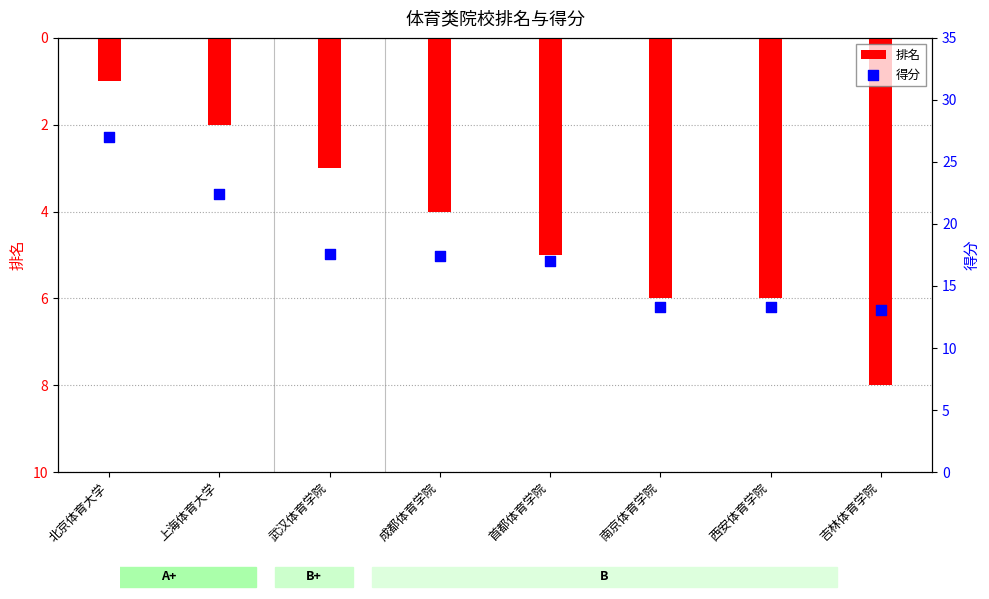

At which category is the sum across all series the highest?

北京体育大学